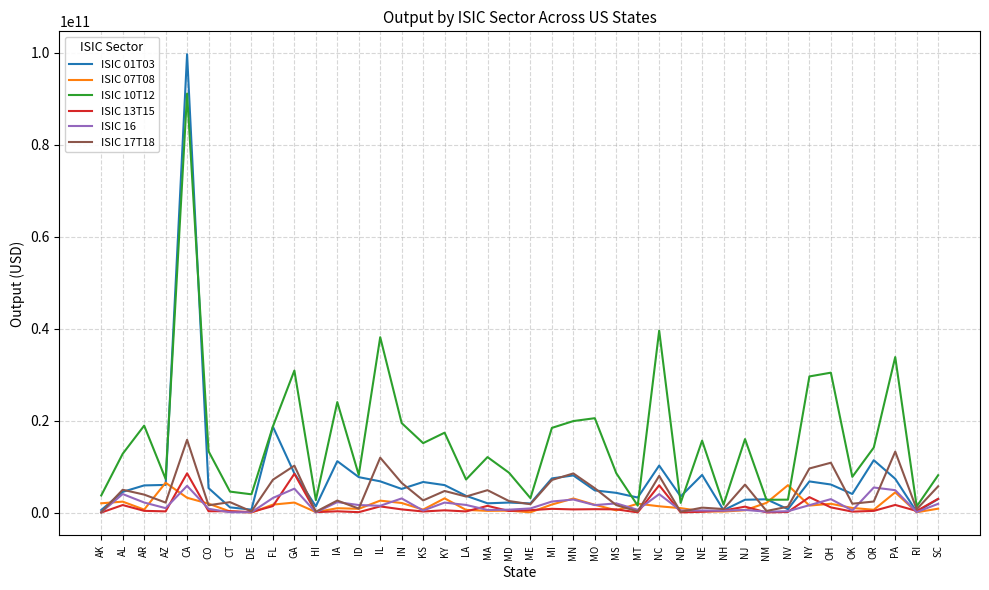

Is the value of ISIC 16 at ID greater than the value of ISIC 10T12 at DE?

No